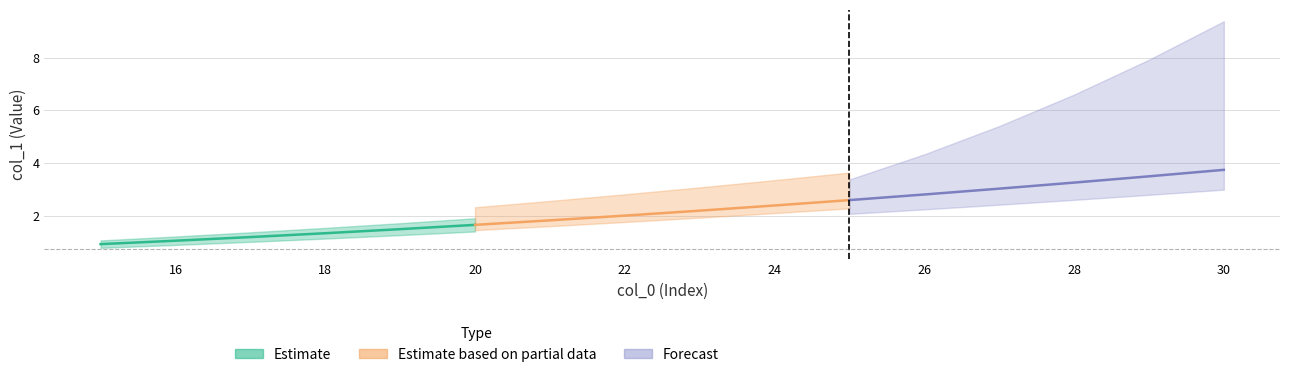

Does the chart have visible grid lines?

Yes